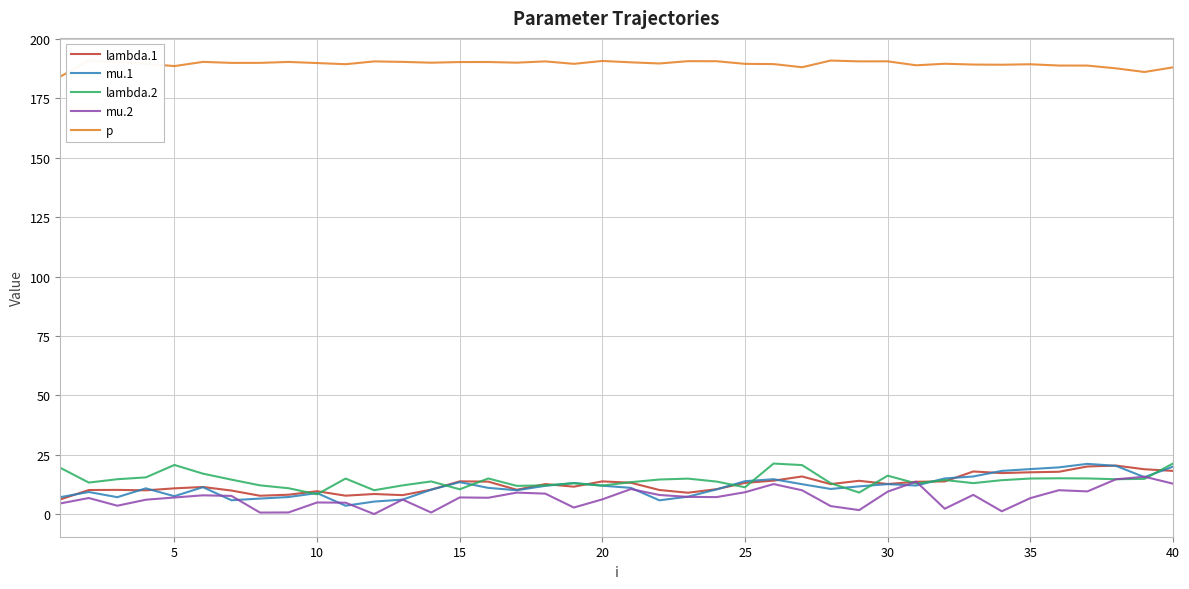

True or false: p and lambda.2 cross at least once.

False